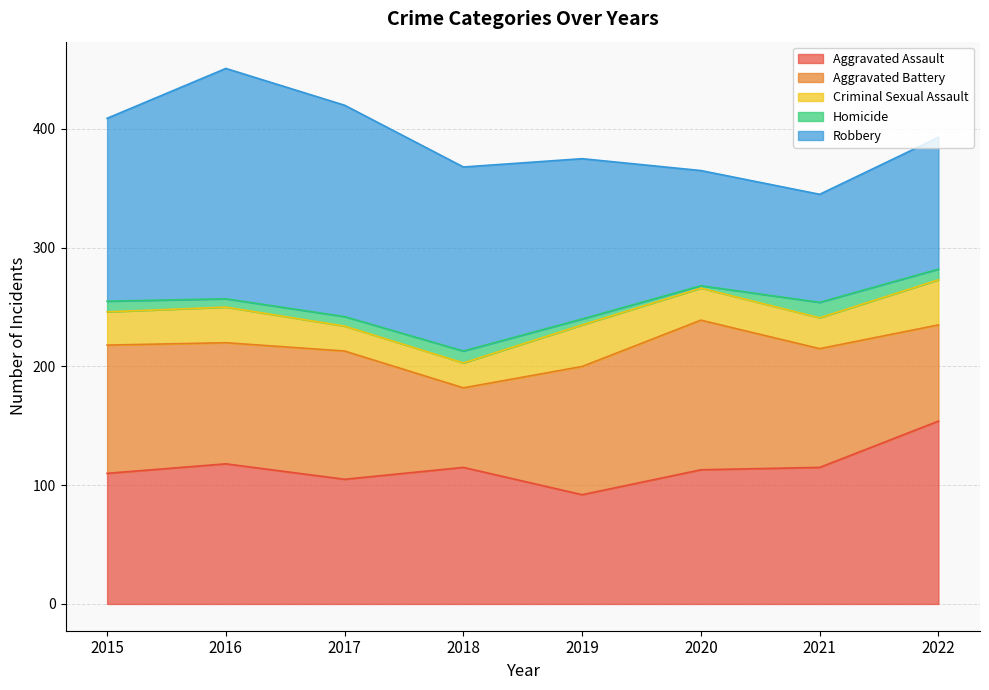

Is it true that Criminal Sexual Assault equals 35 at 2019?

True